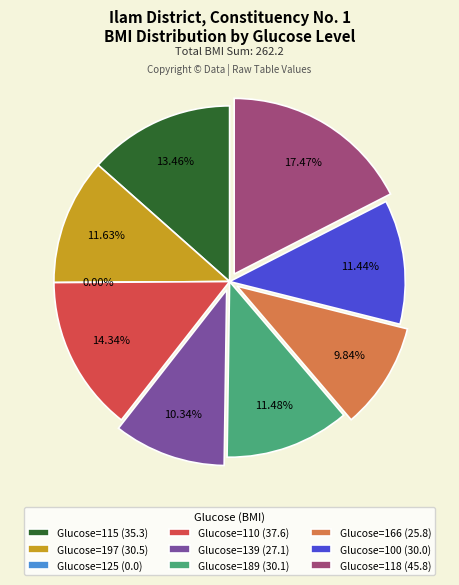

Do 110 and 125 together represent more than half of the pie?

No